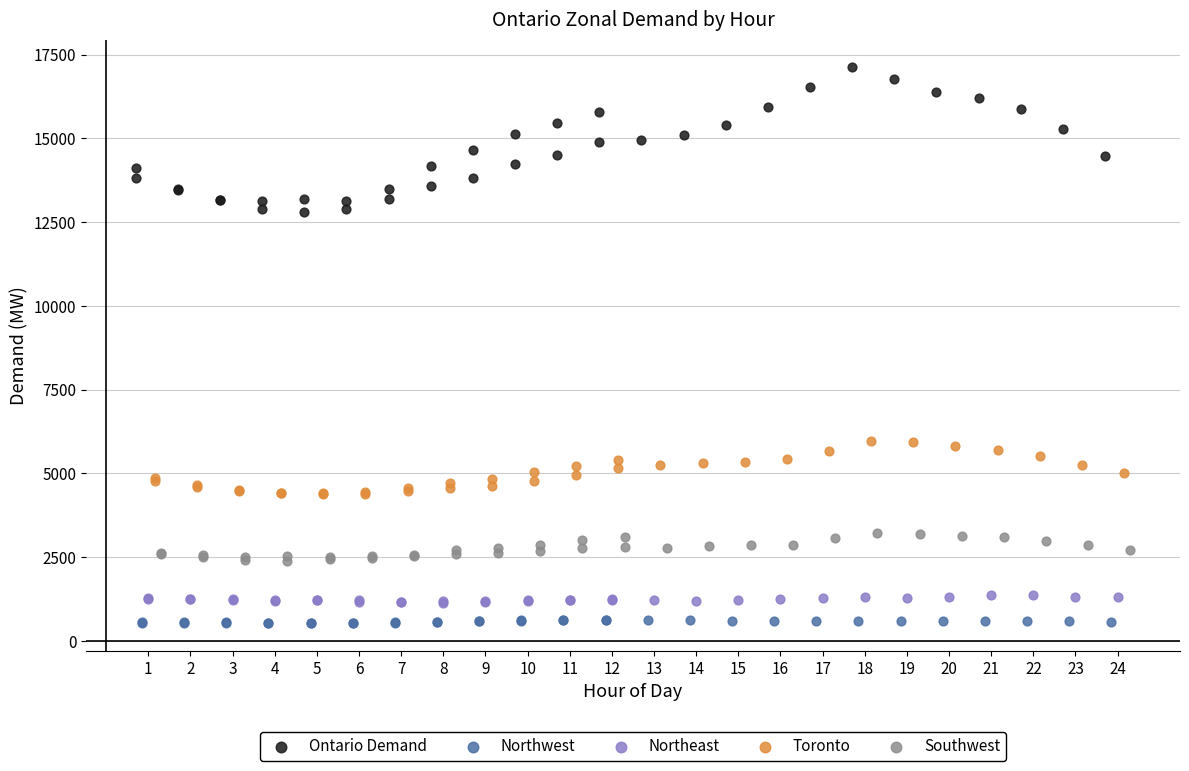

Which series has the widest spread of Y values?

Ontario Demand